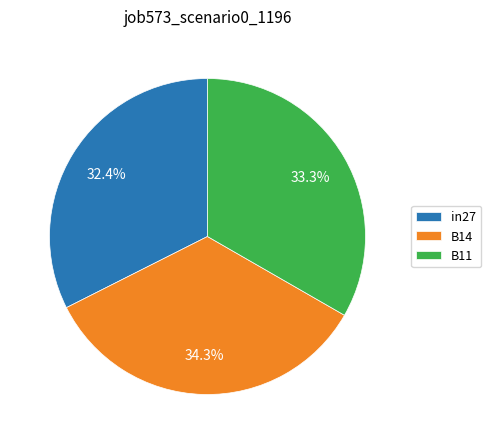

To the nearest percent, what percentage of the pie is B11?

33%